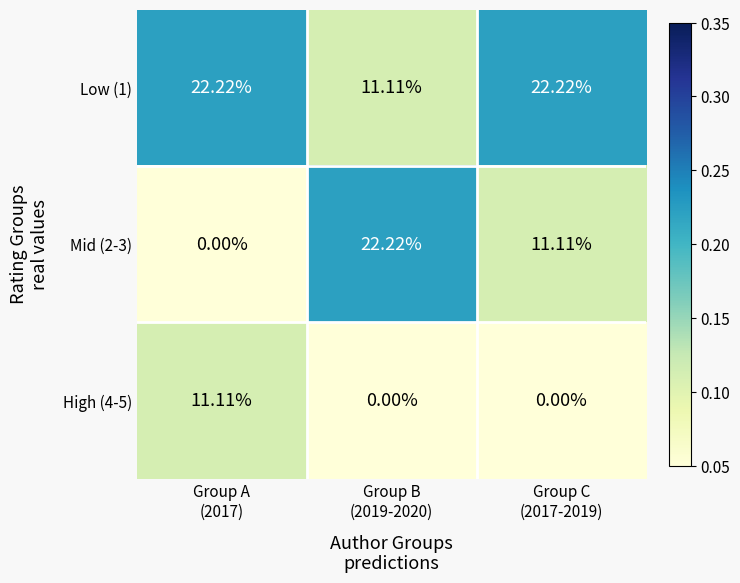

Reading left to right, extract all data points from this chart.

Low (1): Group A
(2017)=22.2	Group B
(2019-2020)=11.1	Group C
(2017-2019)=22.2
Mid (2-3): Group A
(2017)=0.0	Group B
(2019-2020)=22.2	Group C
(2017-2019)=11.1
High (4-5): Group A
(2017)=11.1	Group B
(2019-2020)=0.0	Group C
(2017-2019)=0.0